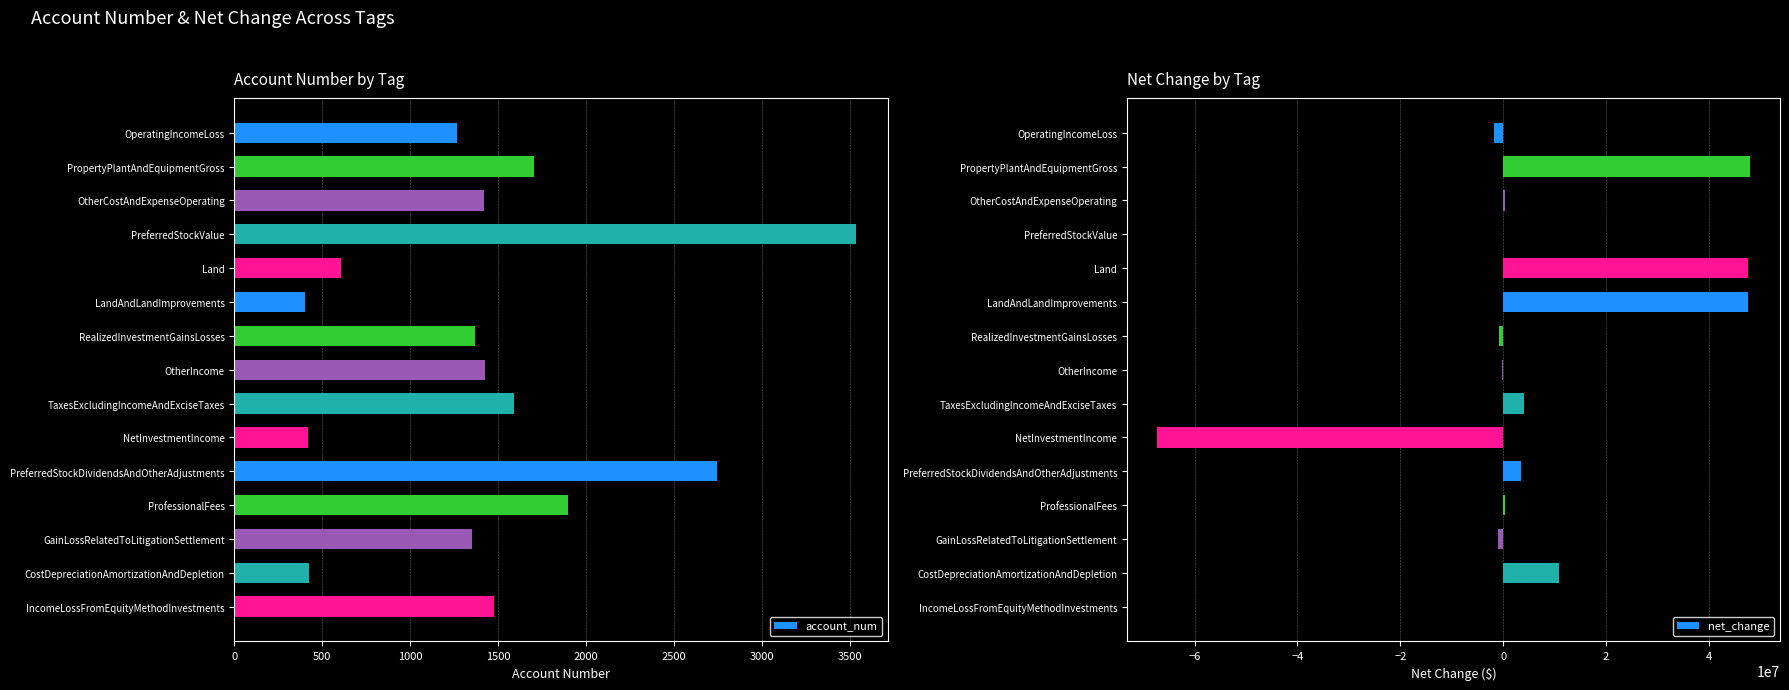

Which series has the largest range (max minus min)?

net_change